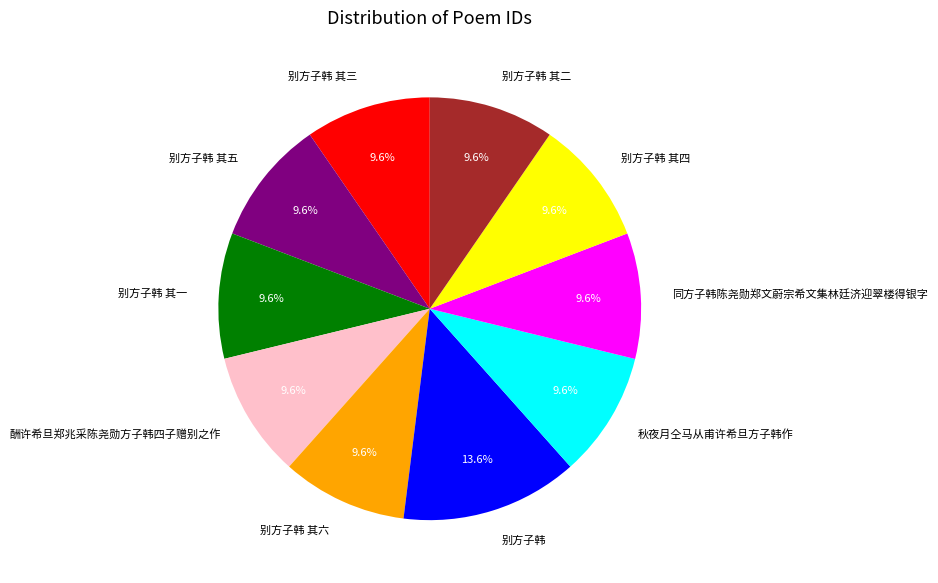

Which has a higher value, 别方子韩 其四 or 别方子韩?

别方子韩